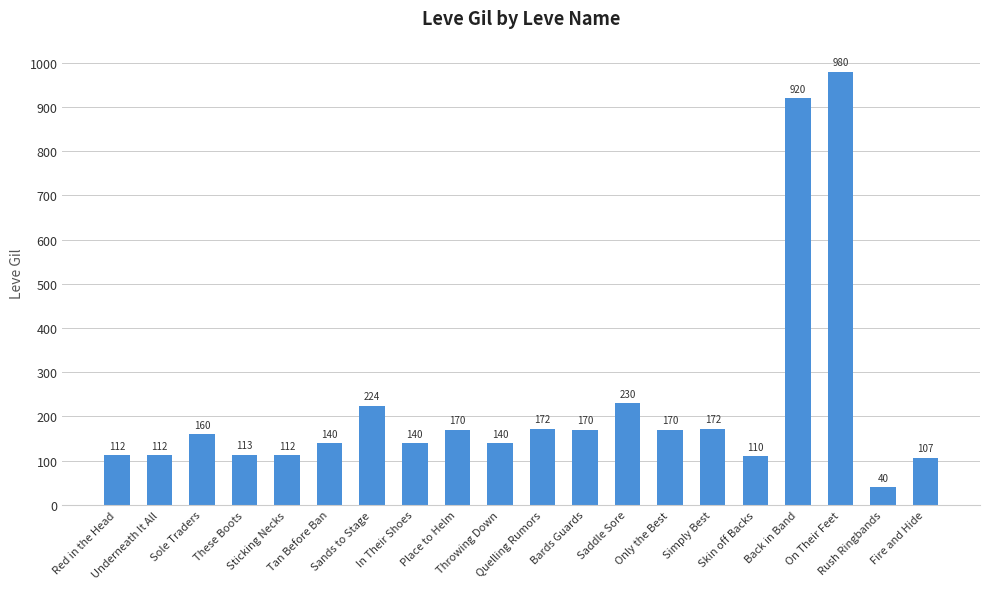

Reading left to right, list all the values displayed in this chart.

Red in the Head=112	Underneath It All=112	Sole Traders=160	These Boots=113	Sticking Necks=112	Tan Before Ban=140	Sands to Stage=224	In Their Shoes=140	Place to Helm=170	Throwing Down=140	Quelling Rumors=172	Bards Guards=170	Saddle Sore=230	Only the Best=170	Simply Best=172	Skin off Backs=110	Back in Band=920	On Their Feet=980	Rush Ringbands=40	Fire and Hide=107